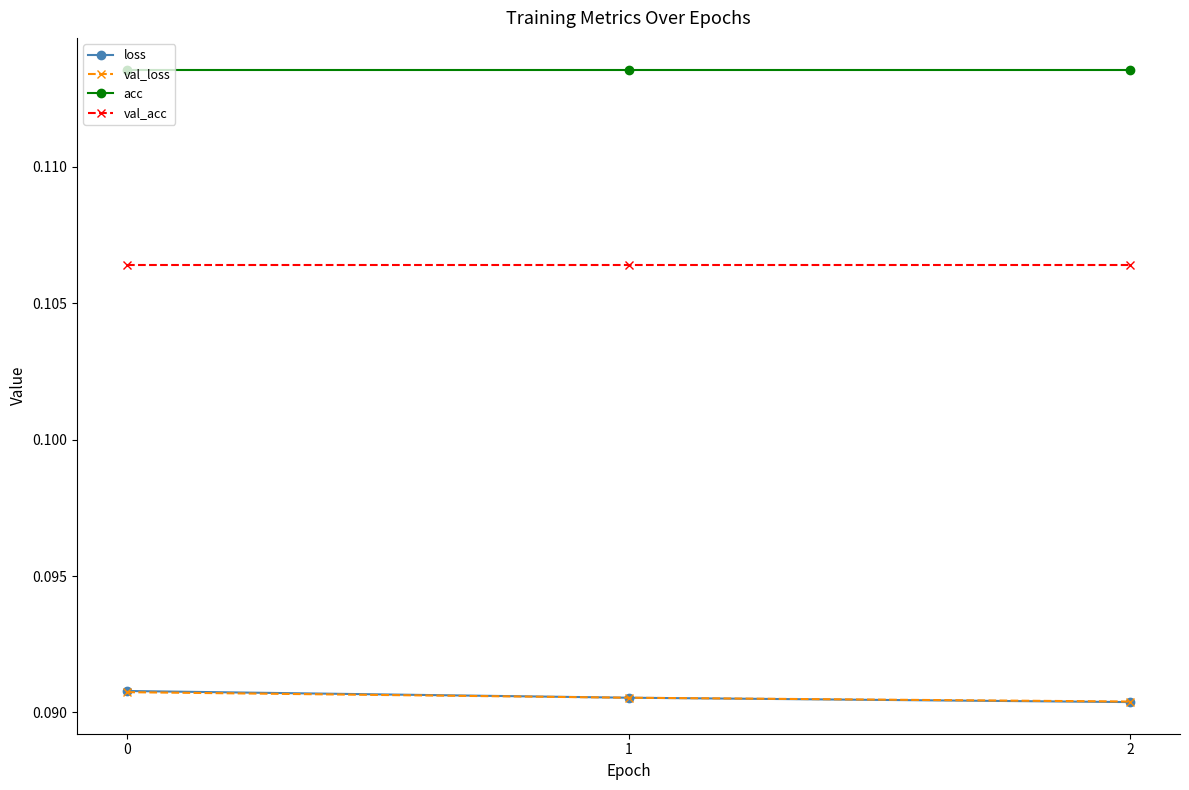

How many loss values are between 0 and 1?

3